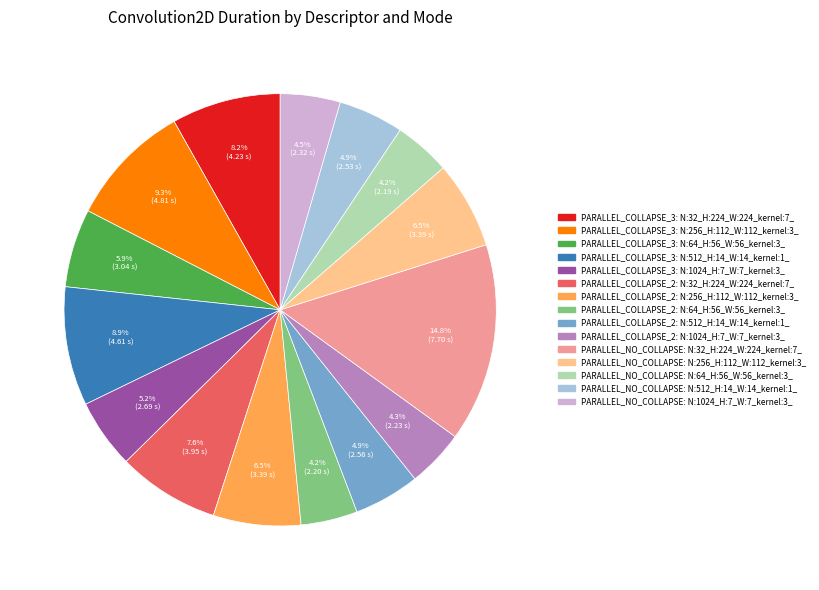

Does any single category account for the majority?

No